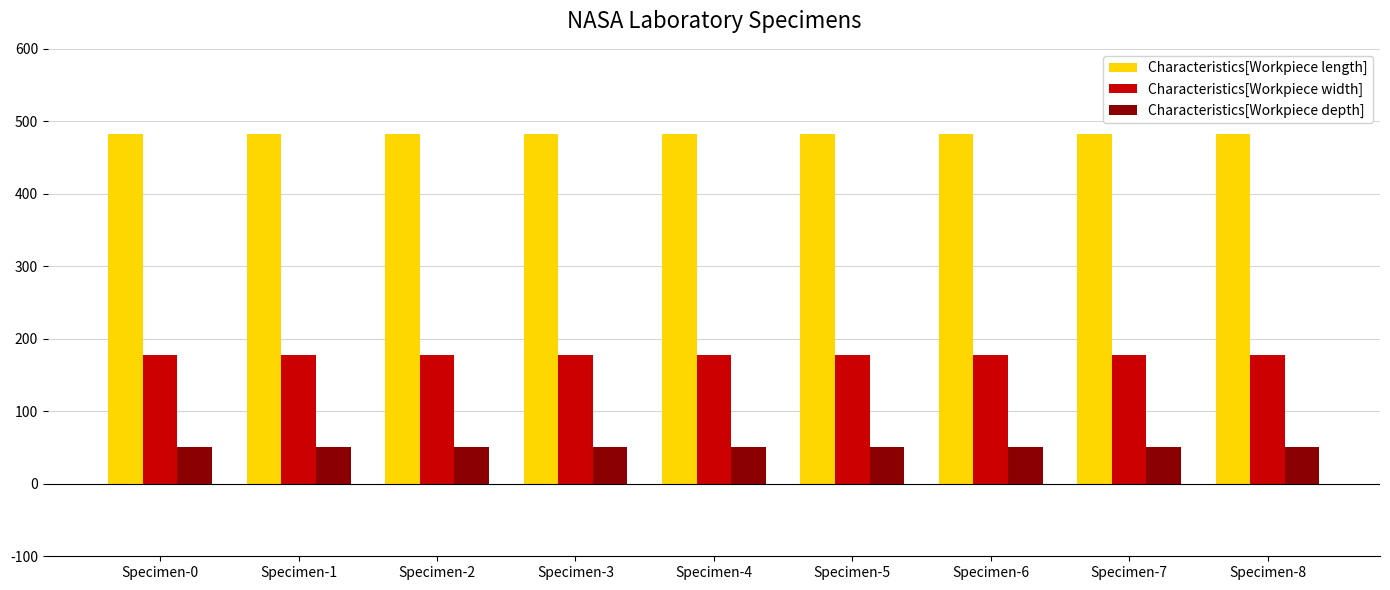

What is the average value of the Characteristics[Workpiece length] series?

483